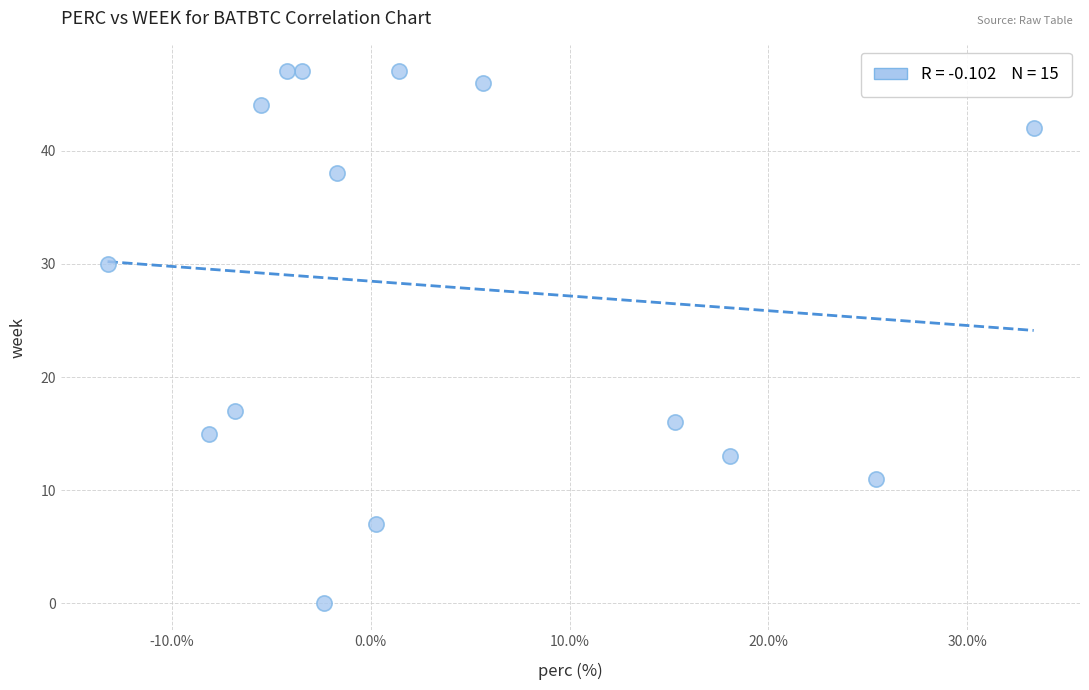

What Y value in the scatter plot is closest to 23?

17